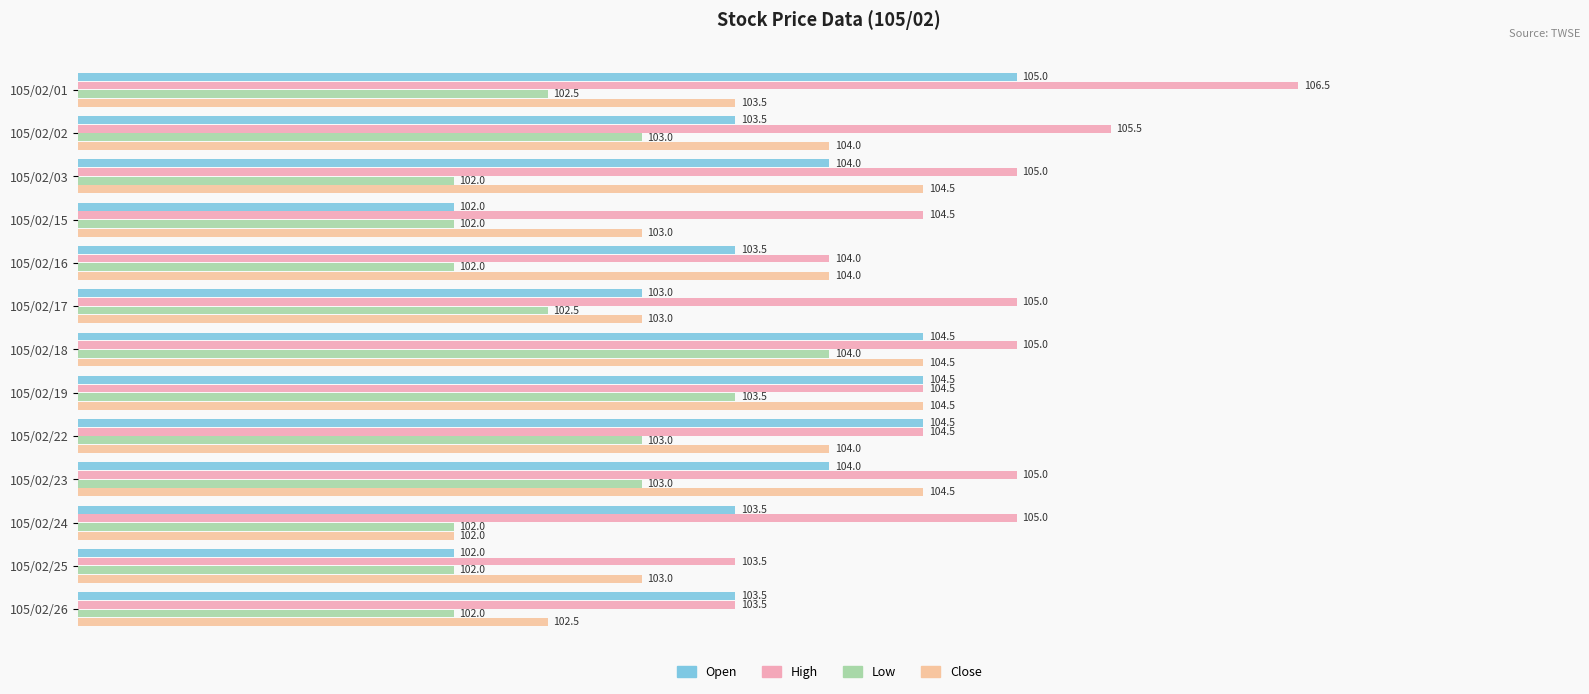

Count the number of data series in this chart.

4